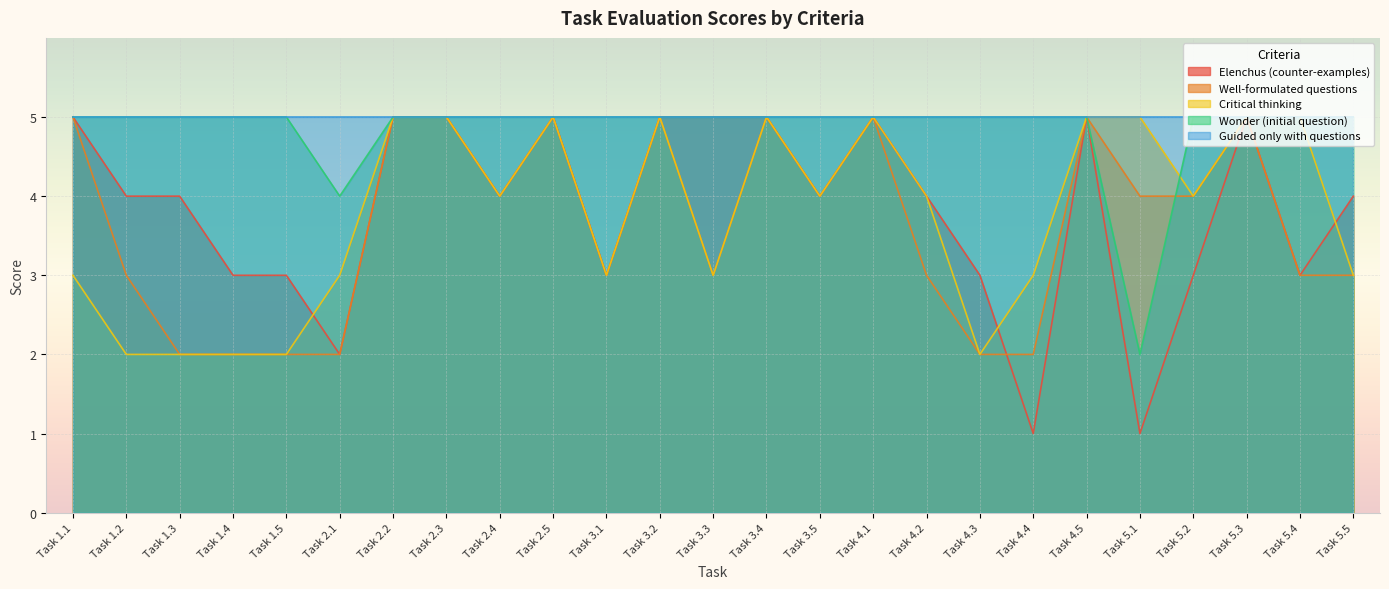

What position from the left is Task 1.1?

1